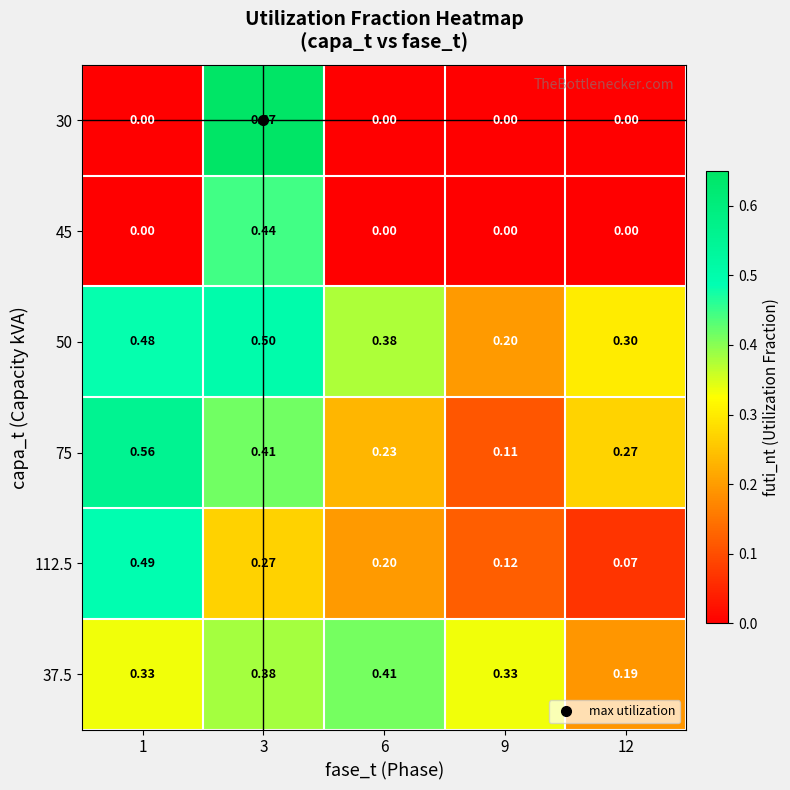

At which category is the sum across all series the highest?

3